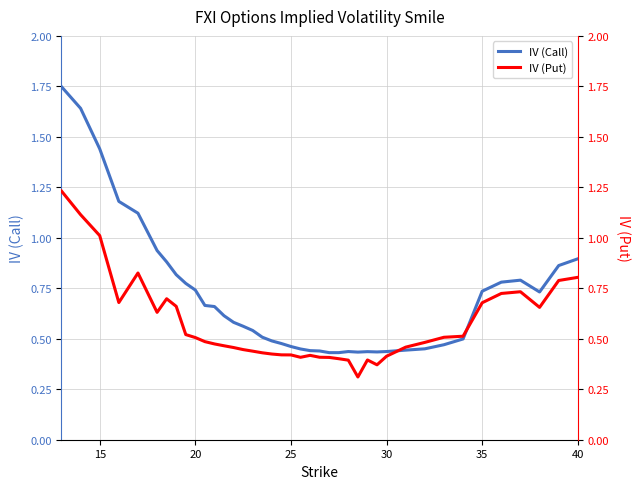

The value of IV (Call) at 35 is 0.5. True or false?

False